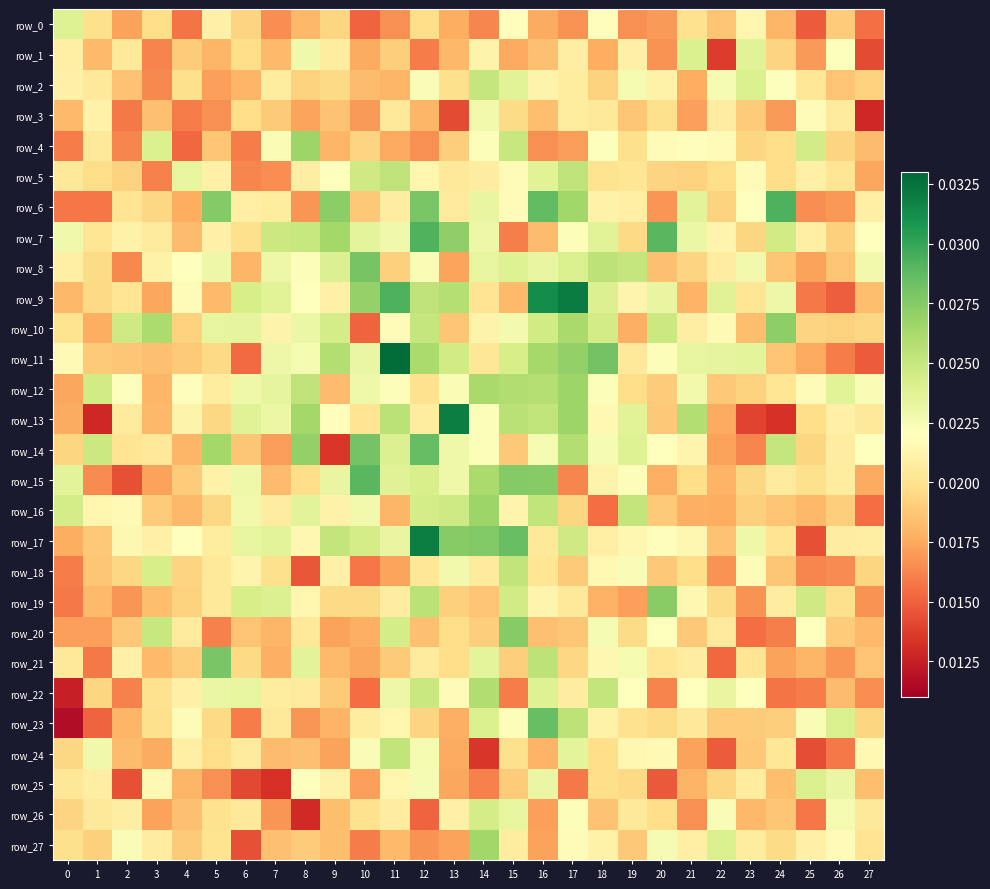

Between 22 and 24, which series saw the biggest shift?

row_6